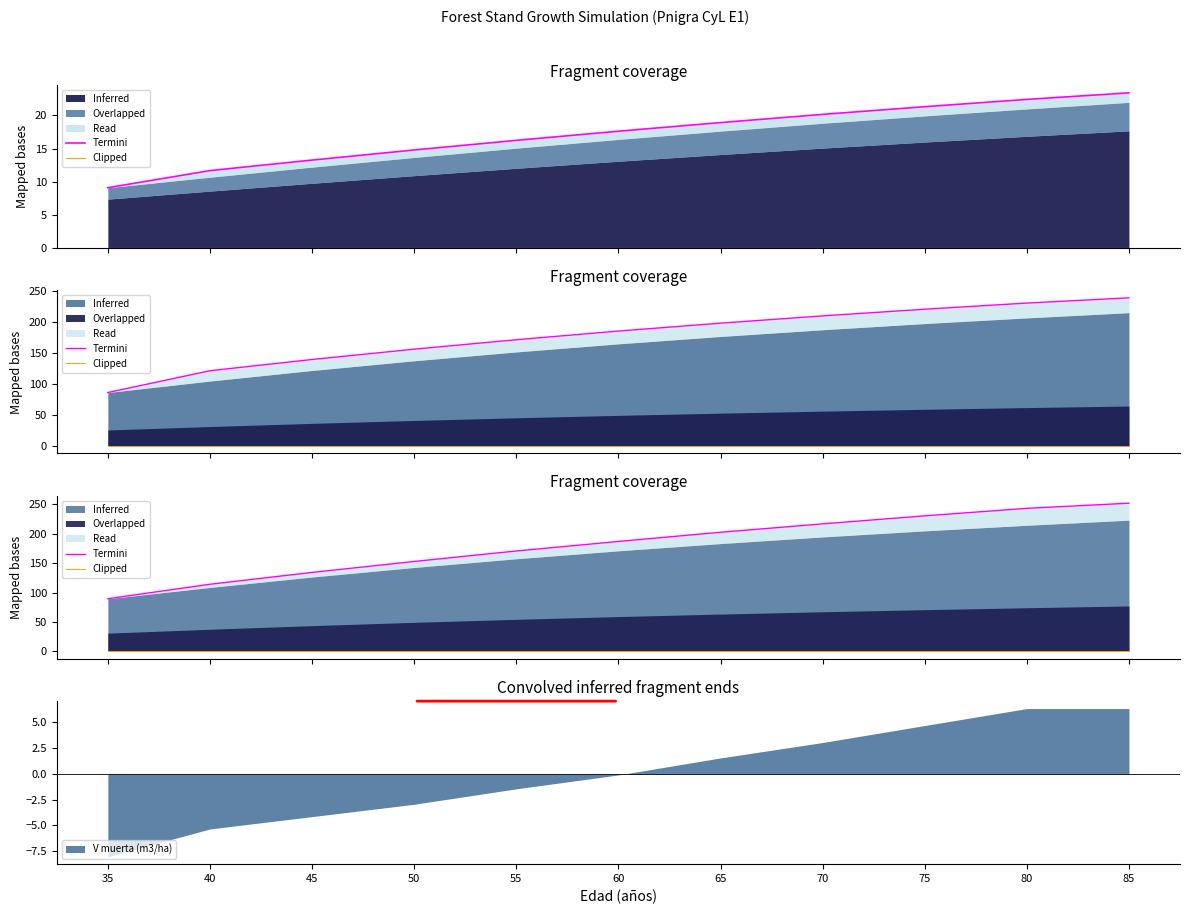

What is the value of the Termini point at the 6th from the left?

187.0